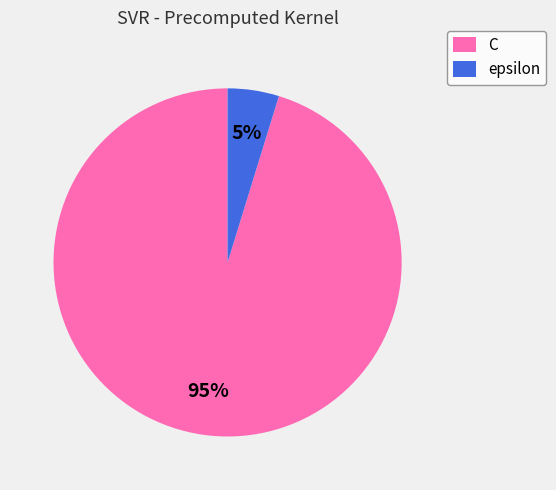

Is it true that C is 82% of the pie?

False